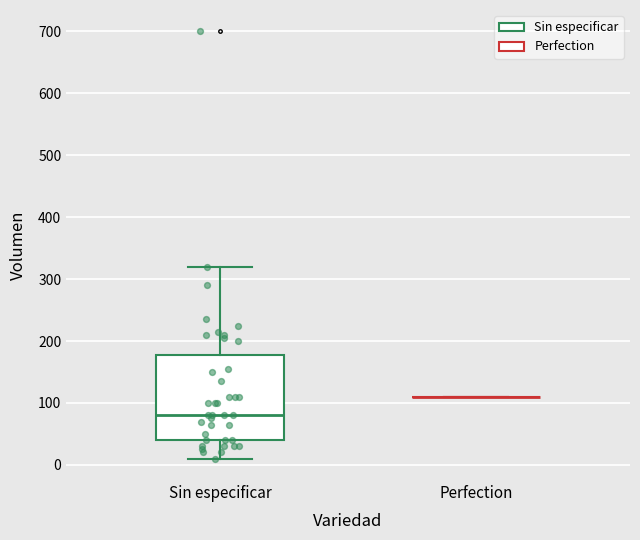

Reading left to right, transcribe this box plot: for each box, give where its median line is, the range the box spans, and where its two whiskers end, as read against the y-axis. The values are not printed on the chart, so give them approximately, as read against the axis.

Sin especificar: median 80, box 40 to 180, whiskers 10 to 320
Perfection: box collapsed to a line at 110, whiskers 110 to 110